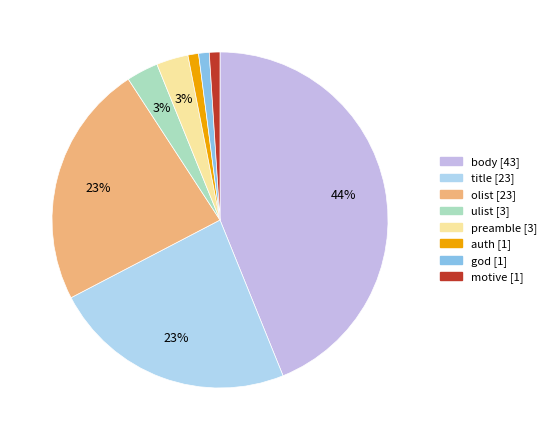

To the nearest percent, what portion does olist represent?

23%